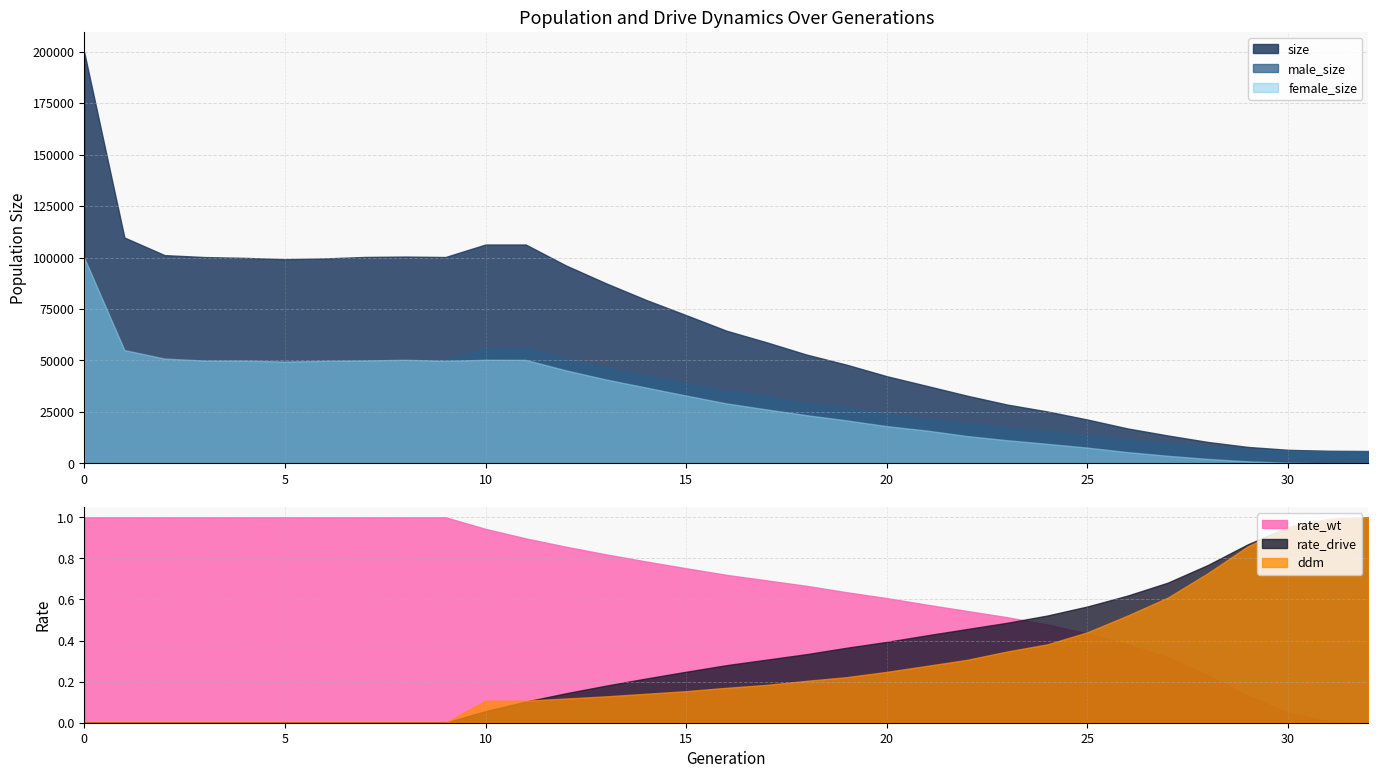

Where is rate_wt nearest to the value 0?

32